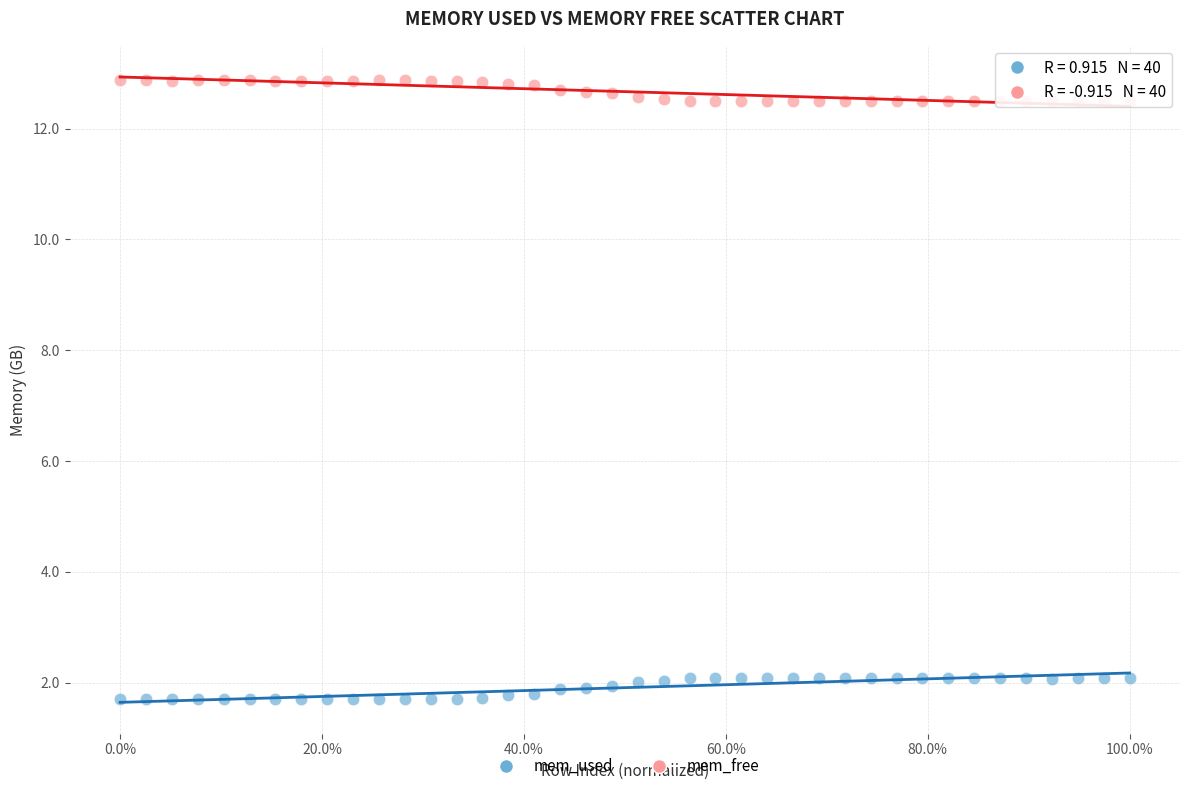

What is the X range (max minus min) for the scatter plot?

1.0